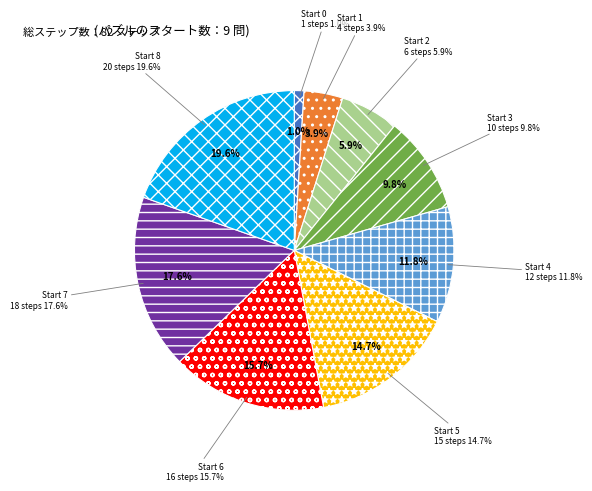

What is the largest slice in the pie chart?

Start 8